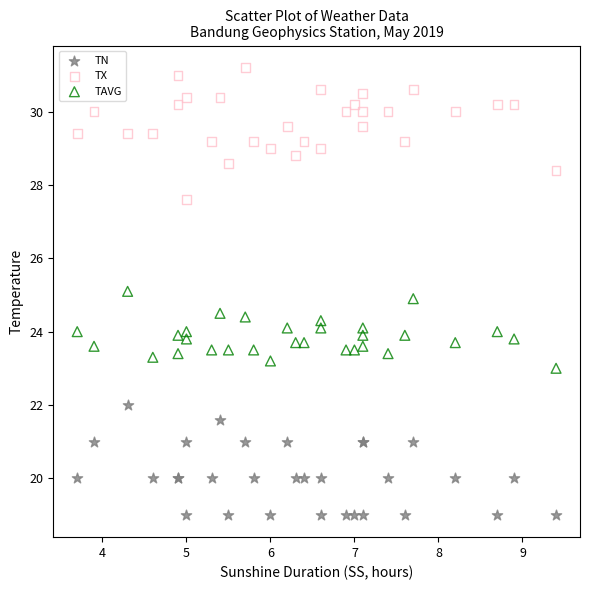

Which series contains the lowest Y value?

TN